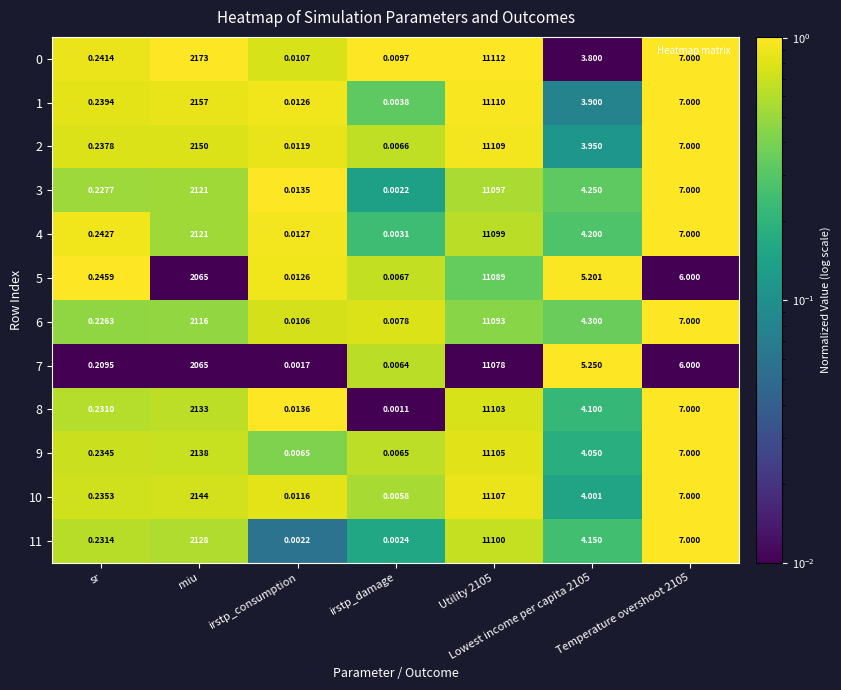

At which label does 2 first exceed 3?

miu